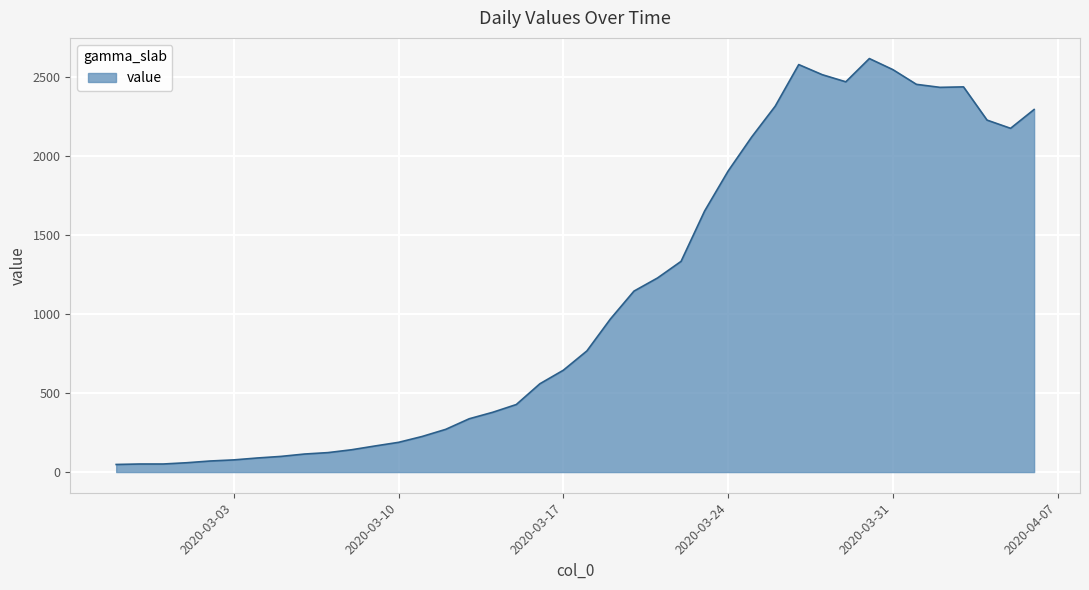

What is the greatest value displayed?

2614